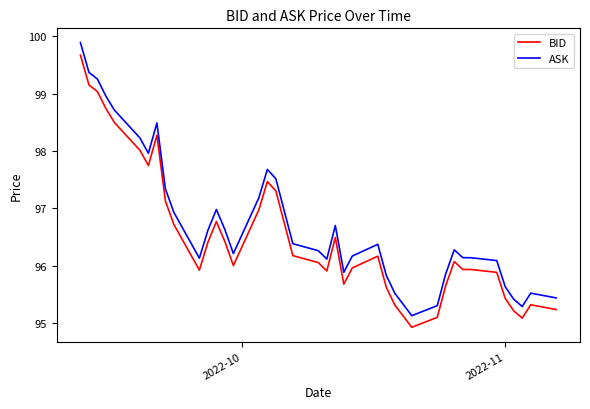

True or false: BID and ASK intersect in this chart.

False